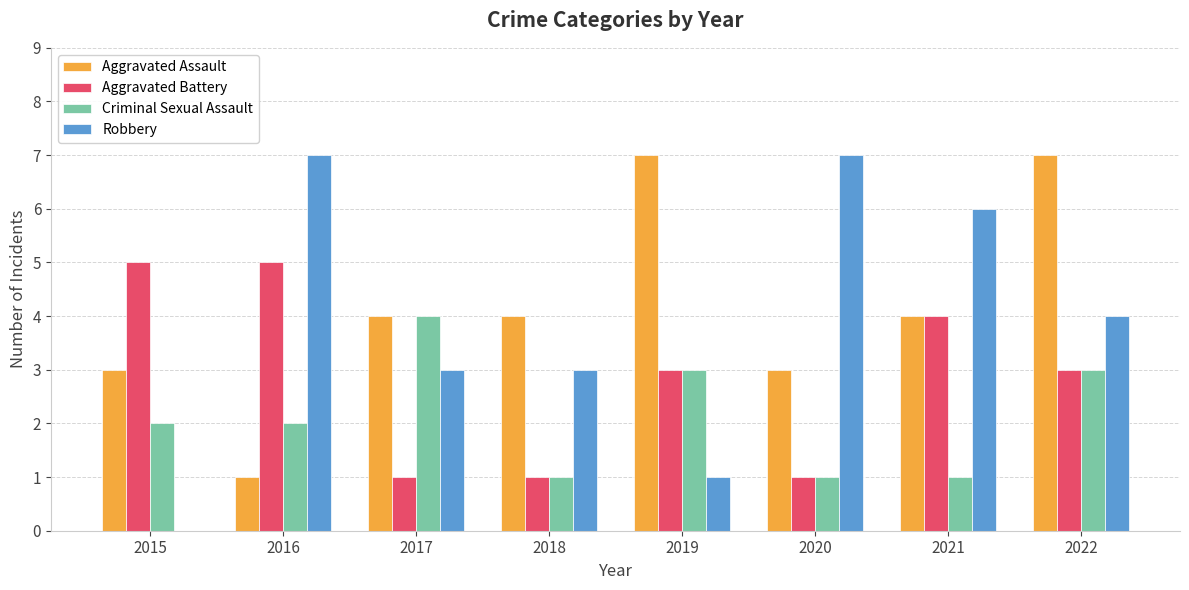

How many groups of bars are there?

8